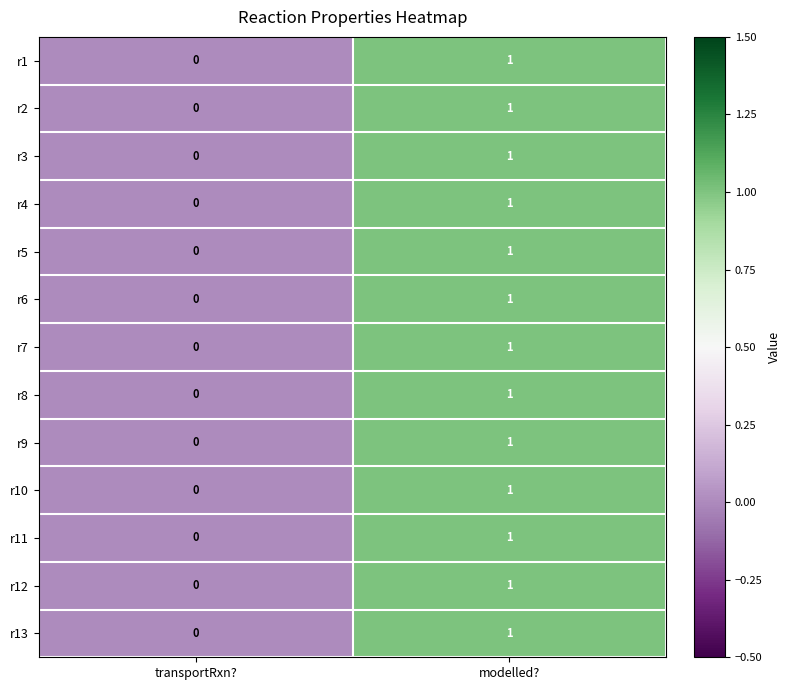

What is the total value across all series at modelled??

13